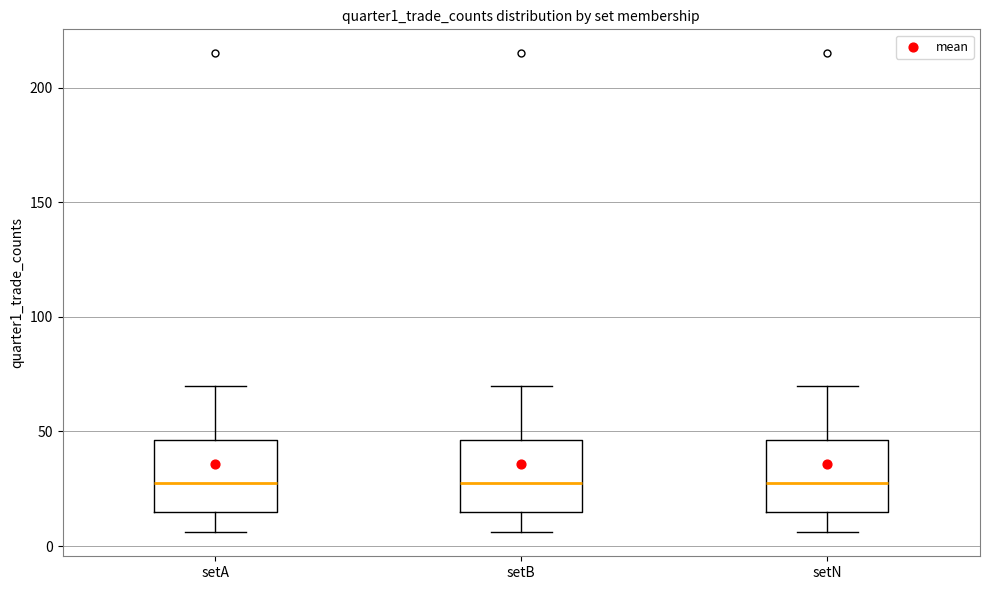

Where does the lower whisker of the box for setB end on the y-axis? The values are not printed on the chart, so give them approximately, as read against the axis.

5